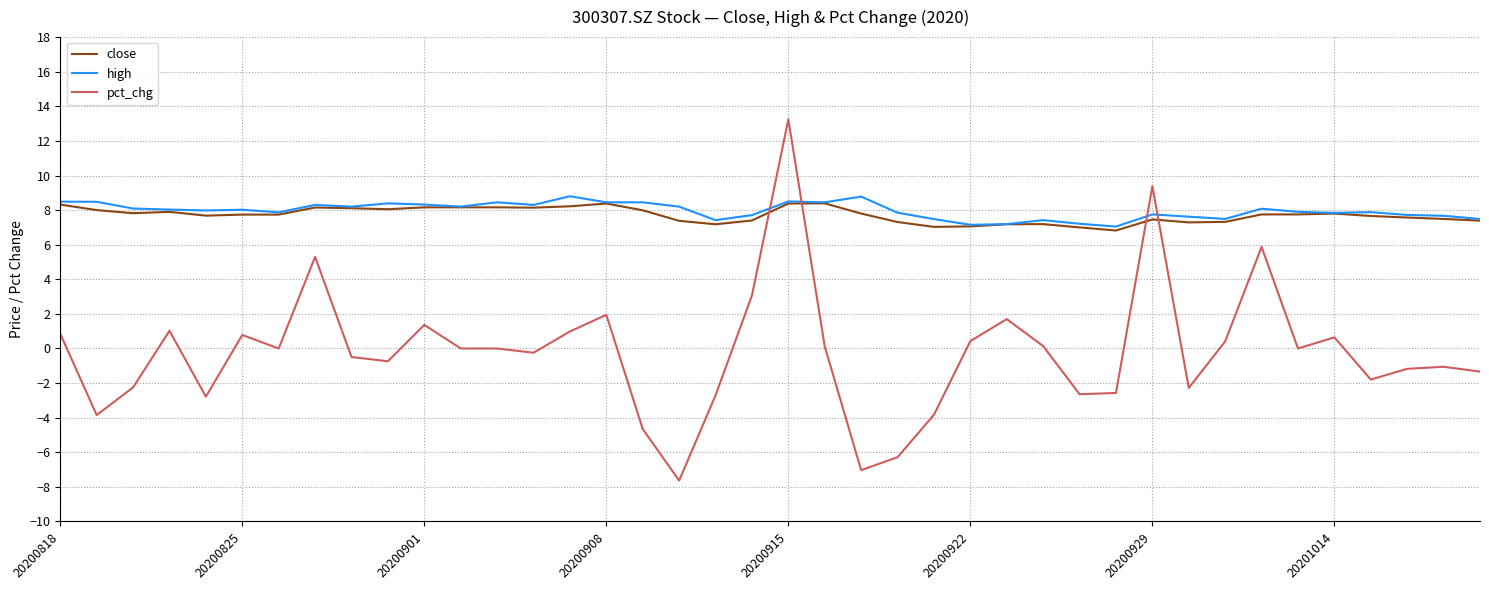

Which series has the largest range (max minus min)?

pct_chg